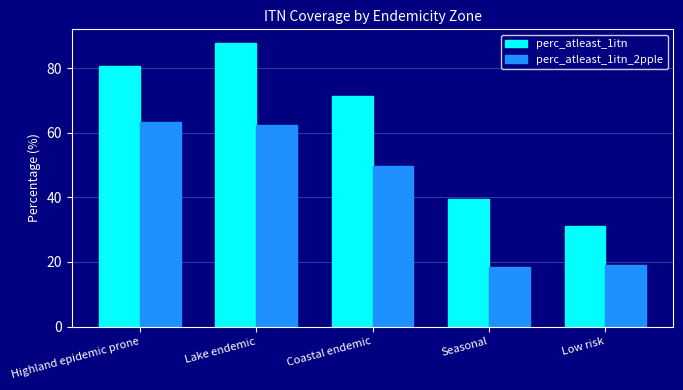

What is the sum of all perc_atleast_1itn values?

310.4